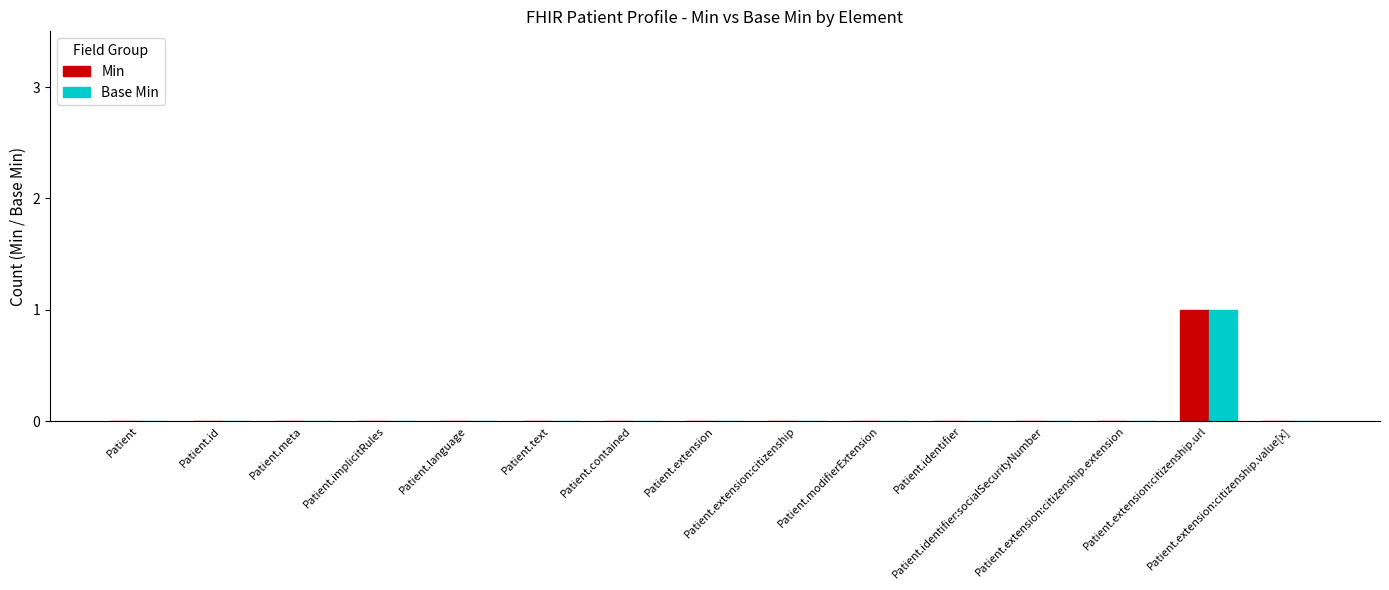

The Base Min series shows 0 at Patient.extension:citizenship. True or false?

True